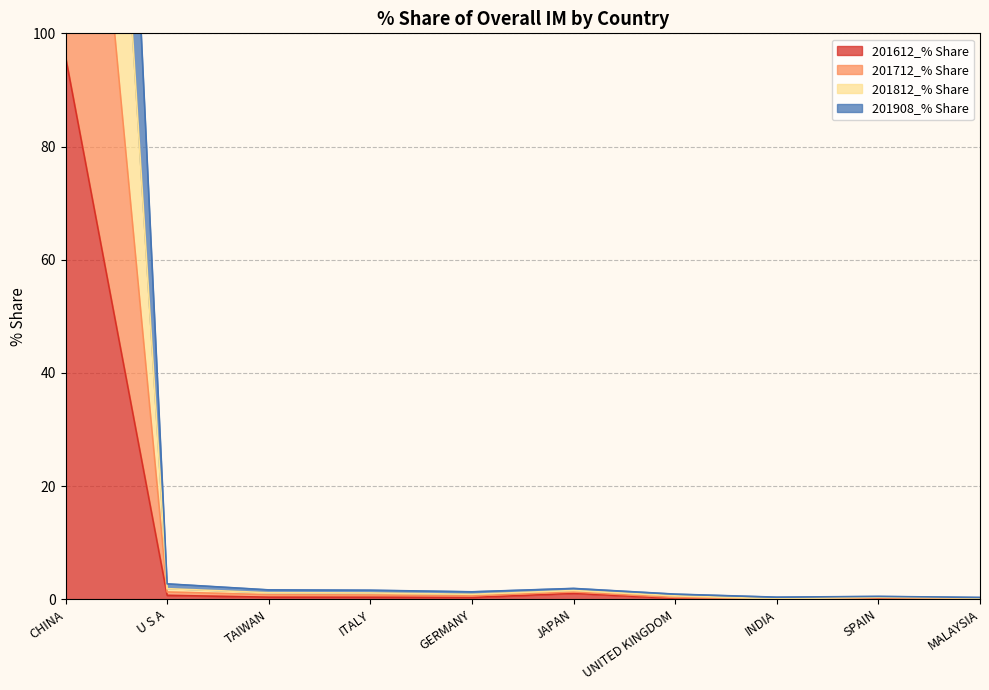

Which category has the lowest value in the 201908_% Share series?

INDIA